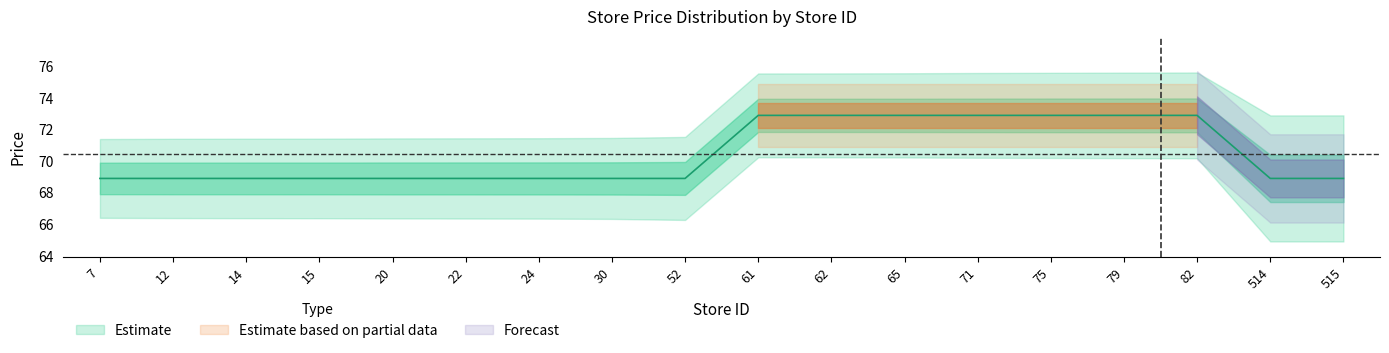

How many values are between 68 and 72?

11